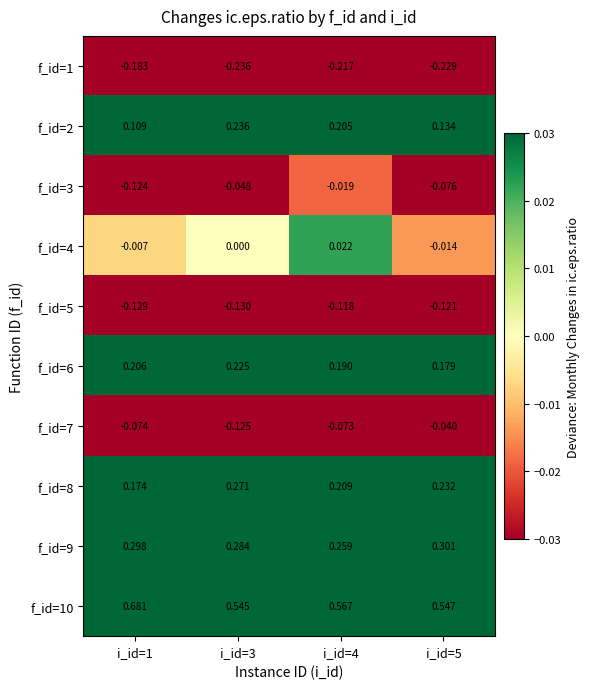

At how many categories does at least one series exceed 0?

4